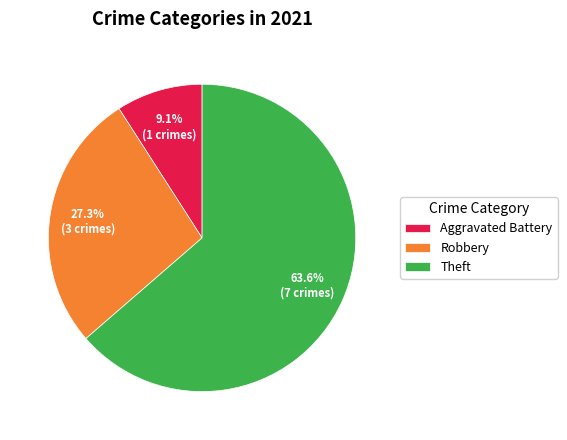

Which category has the biggest portion of the pie?

Theft